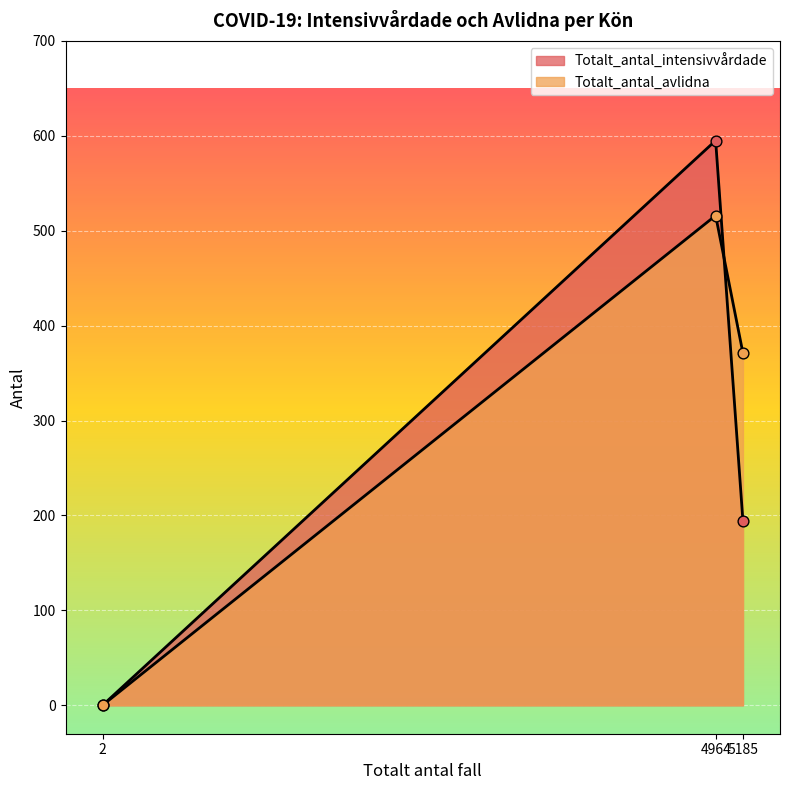

What are all the series names shown in the legend?

Totalt_antal_intensivvardade, Totalt_antal_avlidna